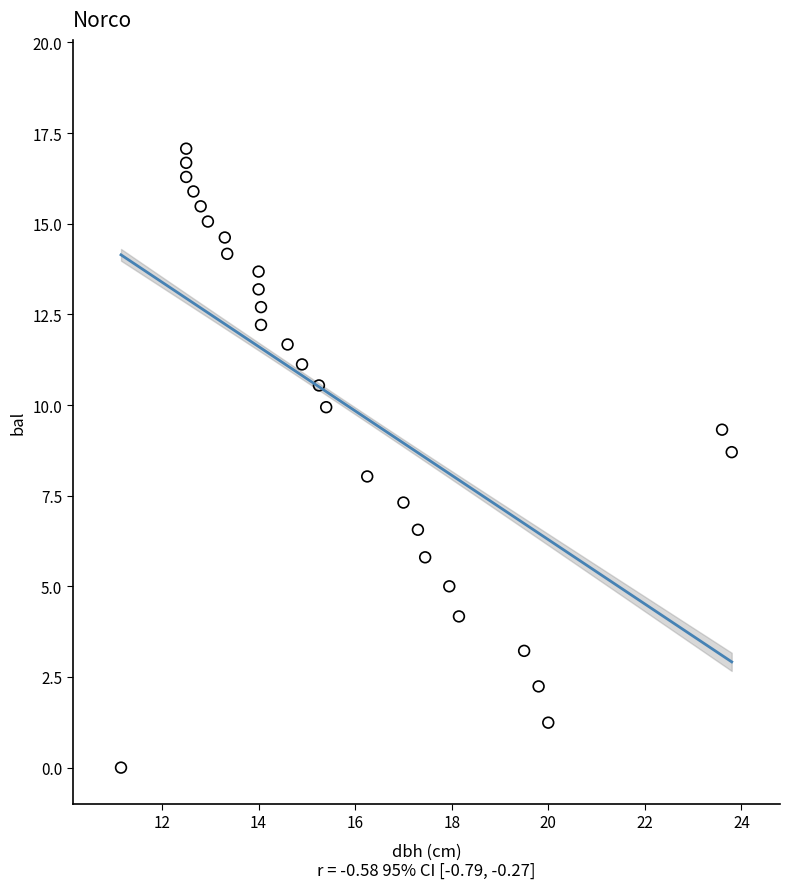

What is the range of Y values (max minus min)?

17.1